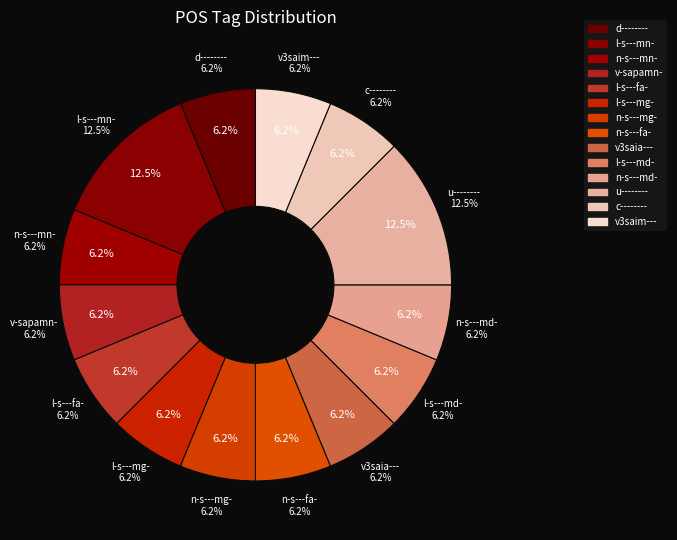

Is there any slice that represents more than half of the pie?

No